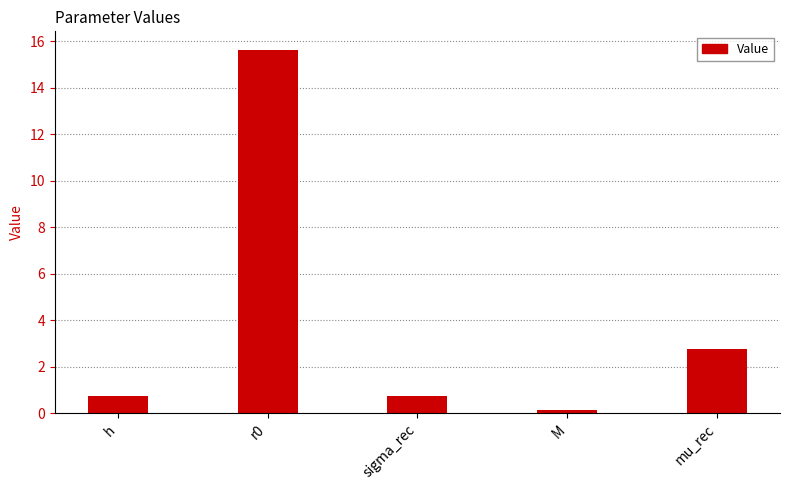

Reading right to left, extract all data points from this chart.

mu_rec=2.8	M=0.1	sigma_rec=0.8	r0=15.6	h=0.8